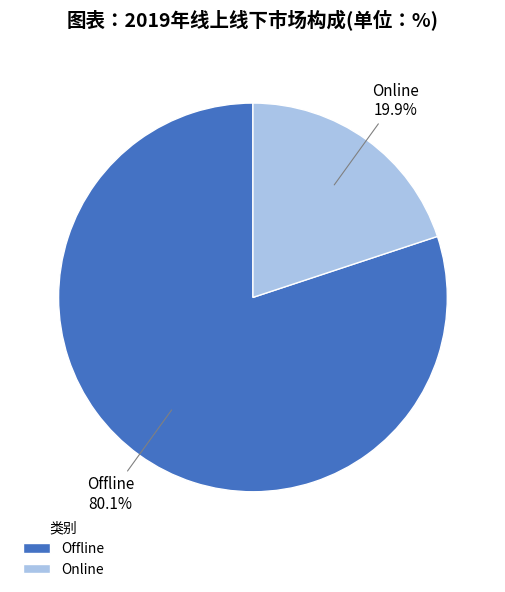

What is the ratio of the value at Online to the value at Offline?

0.2